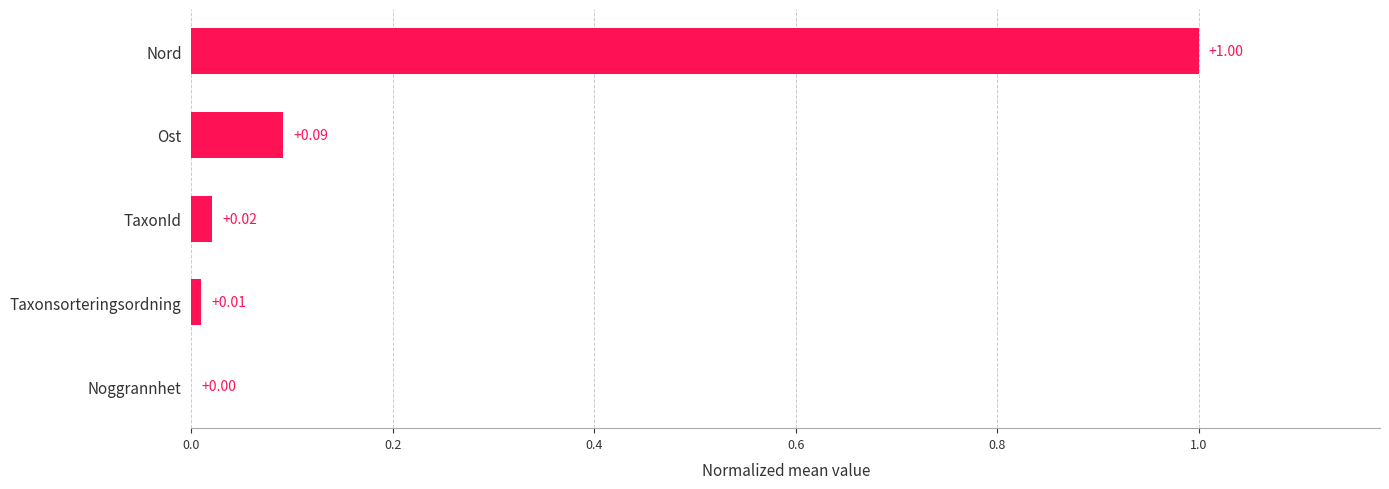

Between Nord and TaxonId, which is larger?

Nord